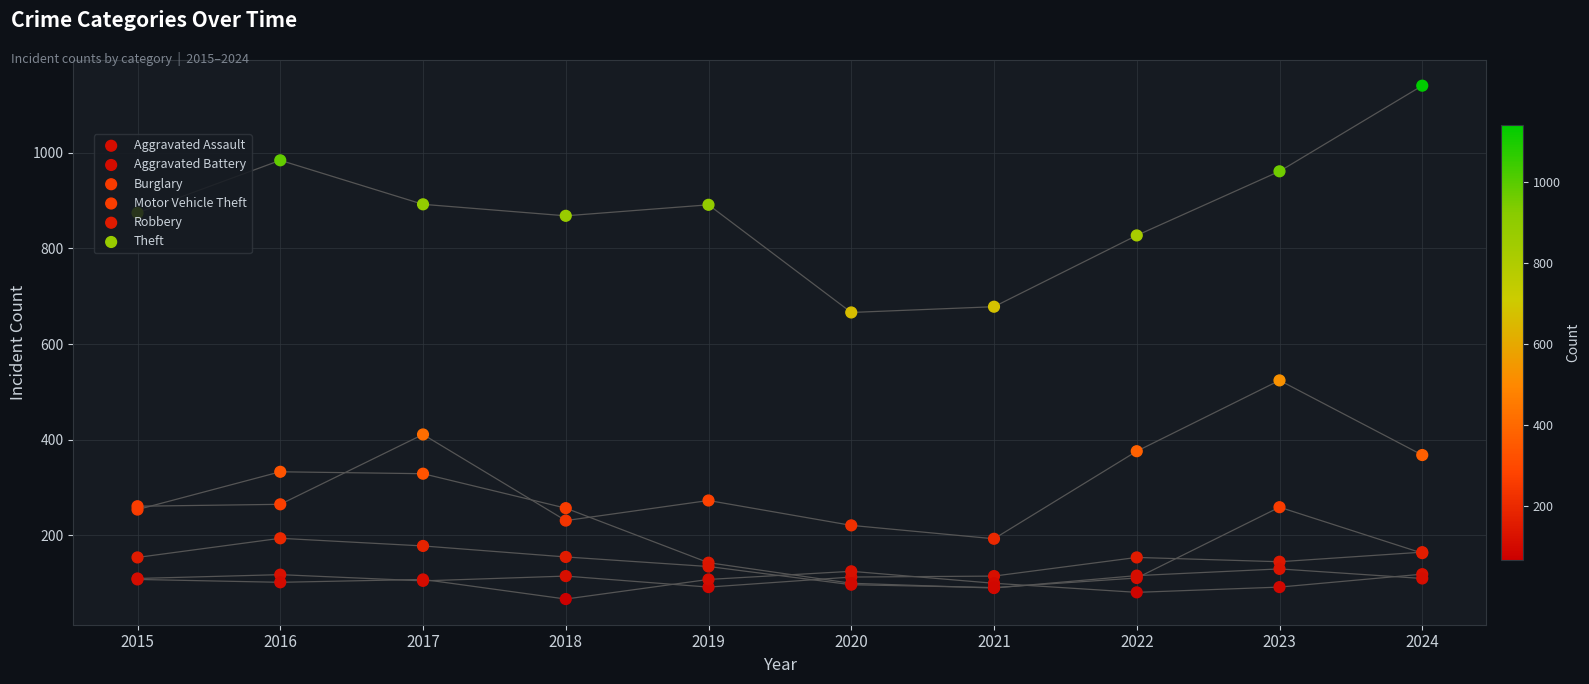

Which series has the widest spread of Y values?

Theft